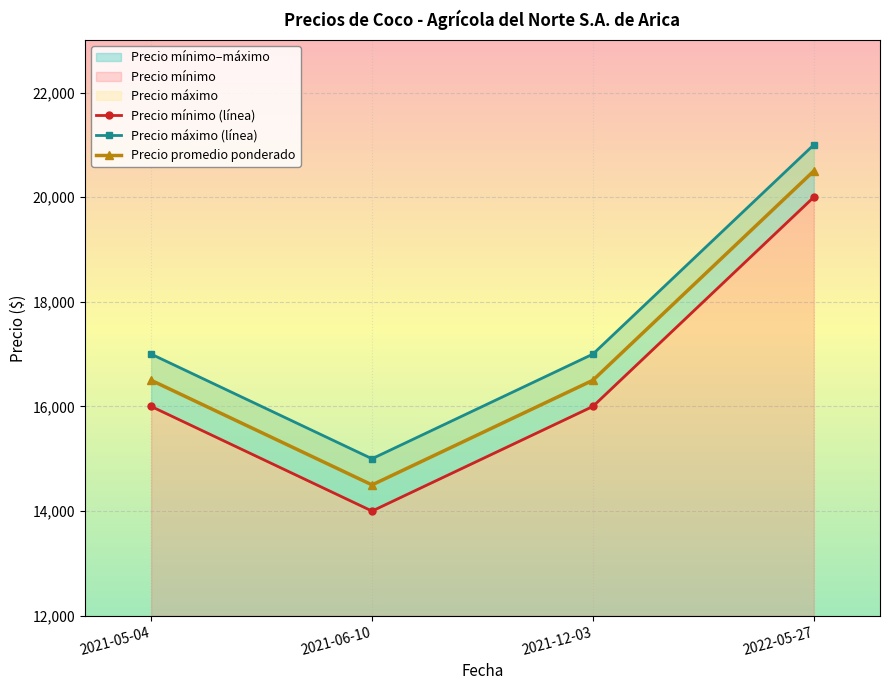

What position from the left is 2022-05-27?

4